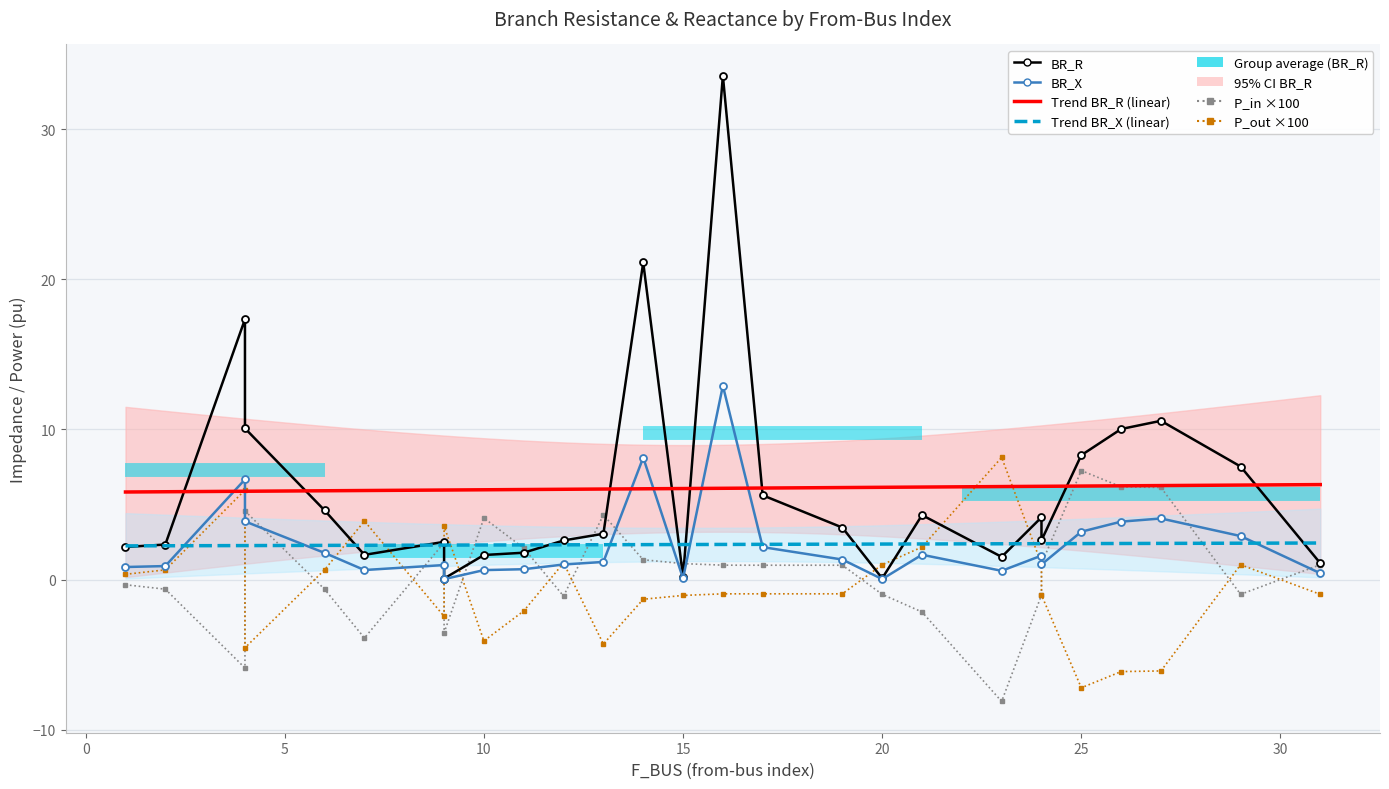

Reading left to right, what are all the values shown in this chart?

BR_R: 1=2.2	2=2.3	4=17.3	4=10.1	13=3.0	10=1.6	20=0.1	21=4.3	23=1.5	25=8.3	24=4.1	24=2.6	26=10.0	27=10.6	31=1.1	29=7.5	6=4.6	12=2.6	9=2.5	9=0.1	7=1.6	11=1.8	14=21.1	15=0.2	16=33.6	17=5.6	19=3.5
BR_X: 1=0.8	2=0.9	4=6.7	4=3.9	13=1.2	10=0.6	20=0.0	21=1.7	23=0.6	25=3.2	24=1.6	24=1.0	26=3.9	27=4.1	31=0.4	29=2.9	6=1.8	12=1.0	9=1.0	9=0.0	7=0.6	11=0.7	14=8.1	15=0.1	16=12.9	17=2.2	19=1.3
P_in: 1=-0.0	2=-0.0	4=-0.1	4=0.0	13=0.0	10=0.0	20=-0.0	21=-0.0	23=-0.1	25=0.1	24=-0.0	24=0.0	26=0.1	27=0.1	31=0.0	29=-0.0	6=-0.0	12=-0.0	9=0.0	9=-0.0	7=-0.0	11=0.0	14=0.0	15=0.0	16=0.0	17=0.0	19=0.0
P_out: 1=0.0	2=0.0	4=0.1	4=-0.0	13=-0.0	10=-0.0	20=0.0	21=0.0	23=0.1	25=-0.1	24=0.0	24=-0.0	26=-0.1	27=-0.1	31=-0.0	29=0.0	6=0.0	12=0.0	9=-0.0	9=0.0	7=0.0	11=-0.0	14=-0.0	15=-0.0	16=-0.0	17=-0.0	19=-0.0